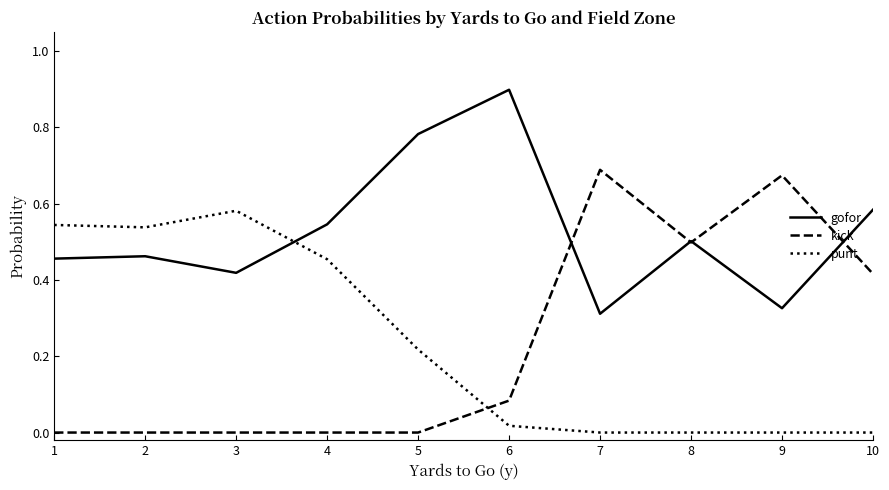

What are all the series names shown in the legend?

gofor, kick, punt